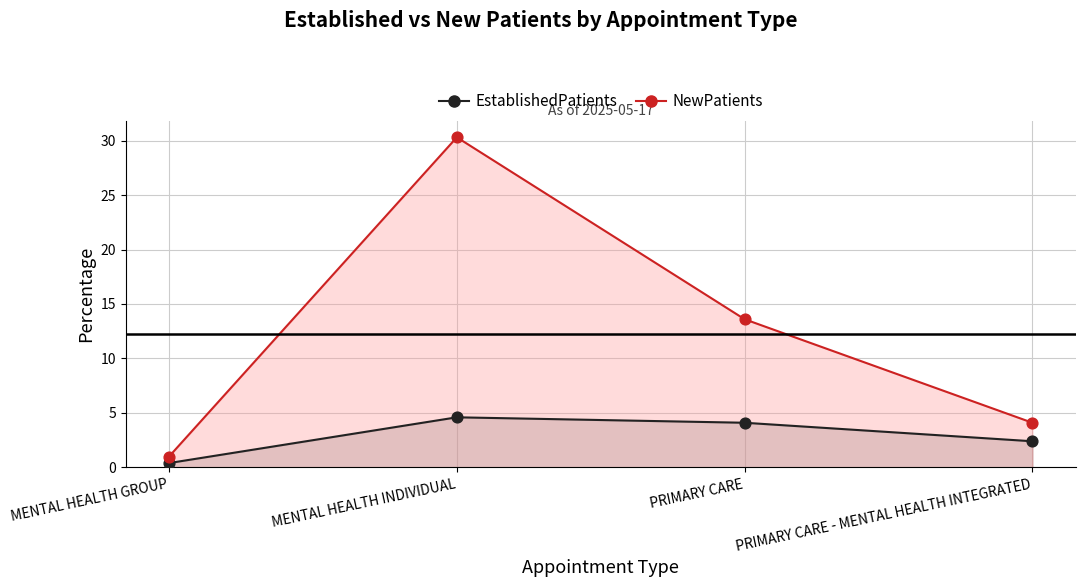

At how many categories does at least one series exceed 28?

1